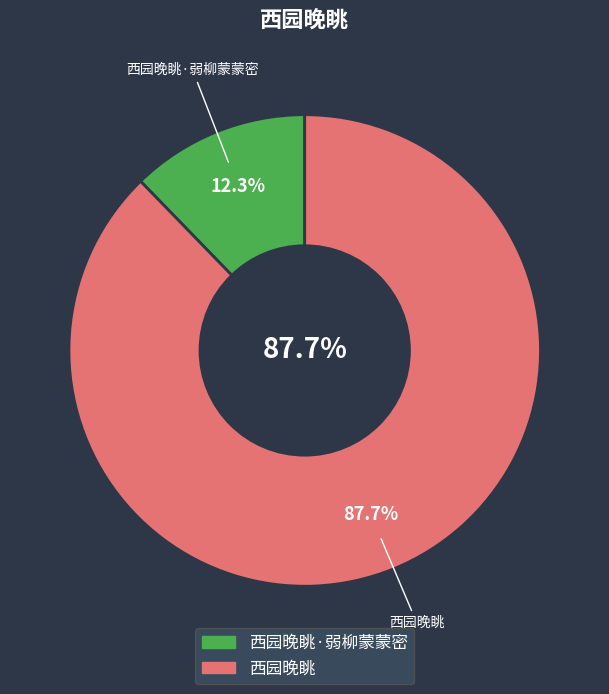

To the nearest percent, what is the average slice percentage?

50%